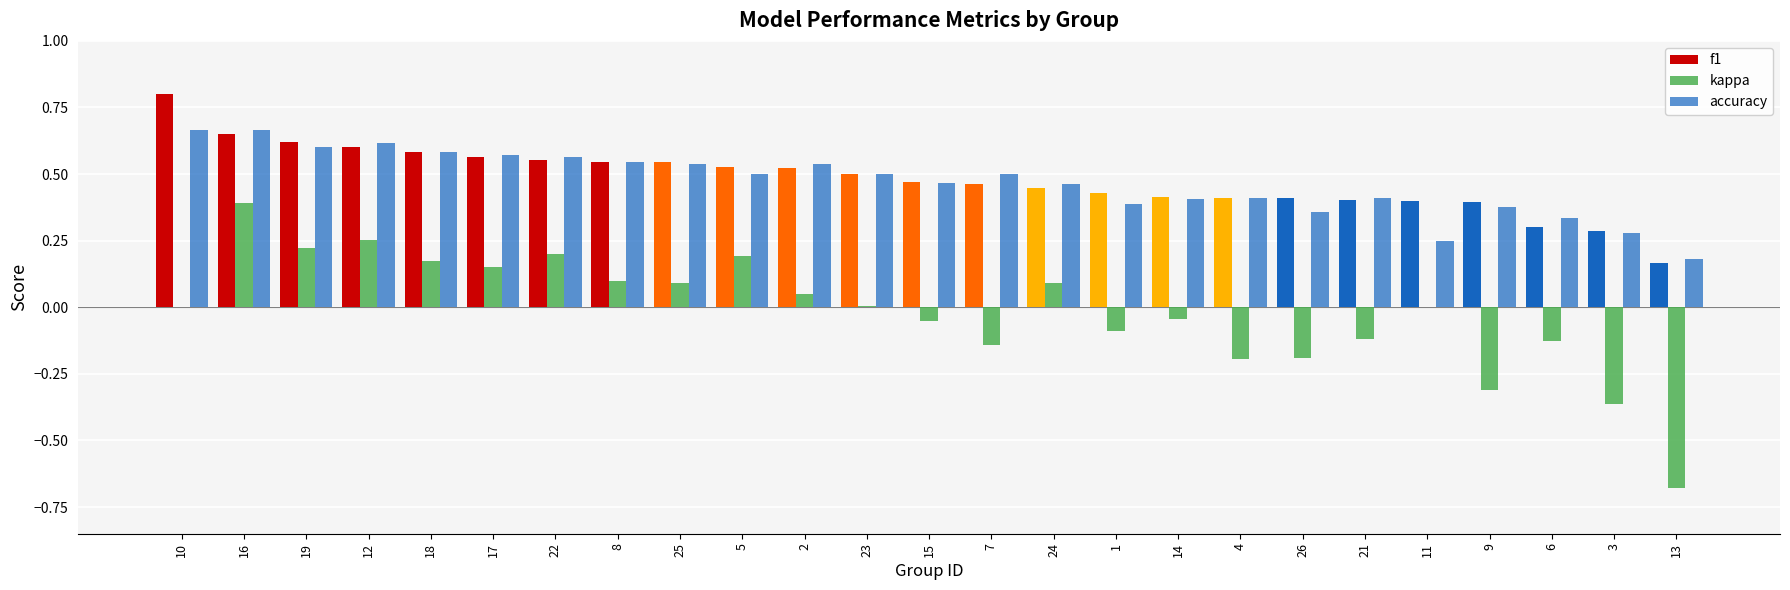

At which category is the sum across all series the highest?

16